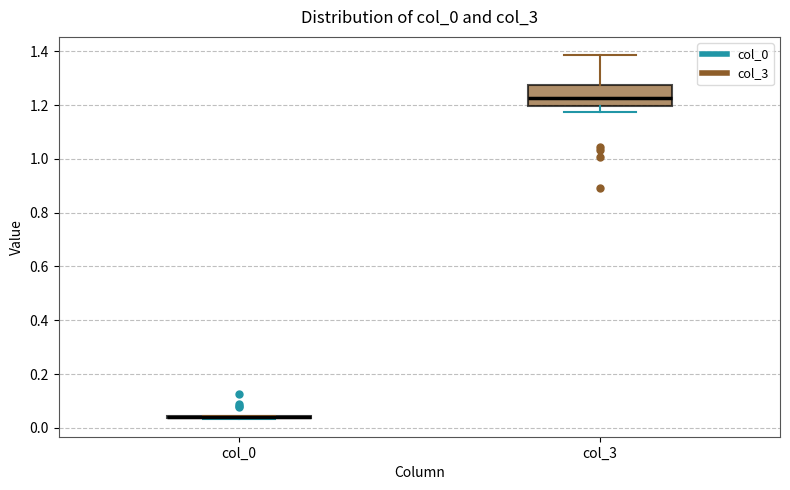

Comparing the boxes themselves (not the whiskers), which one is the tallest?

col_3